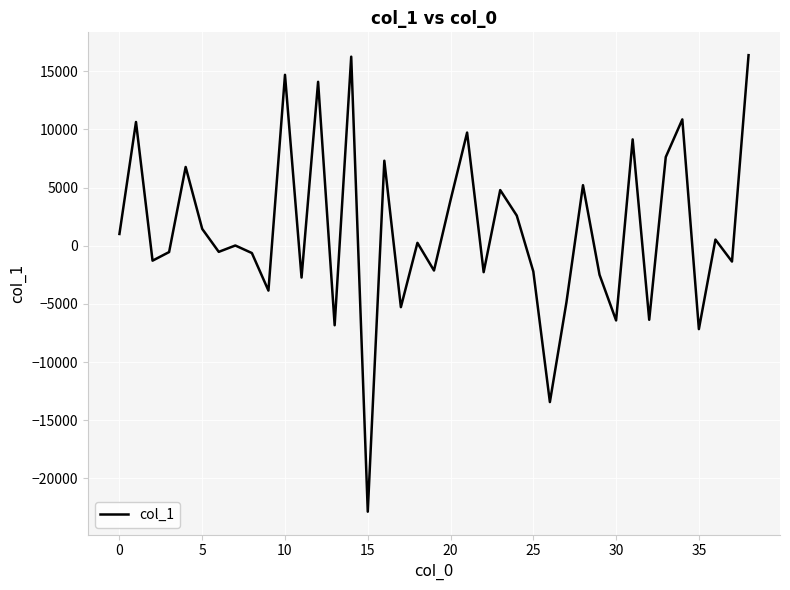

What is the difference between the maximum and minimum values?

39256.2